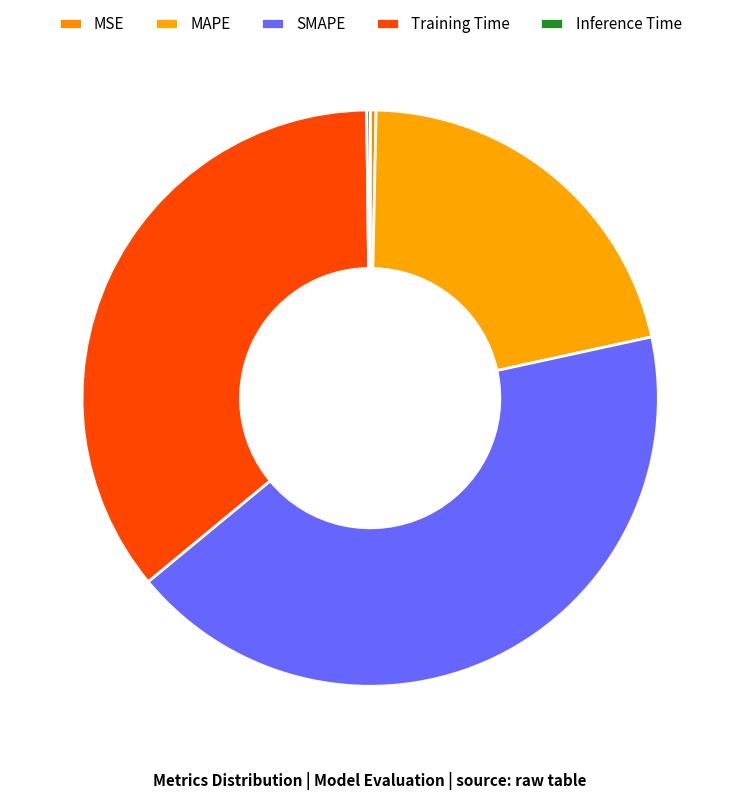

What is the change in value from MAPE to Training Time?

+0.7